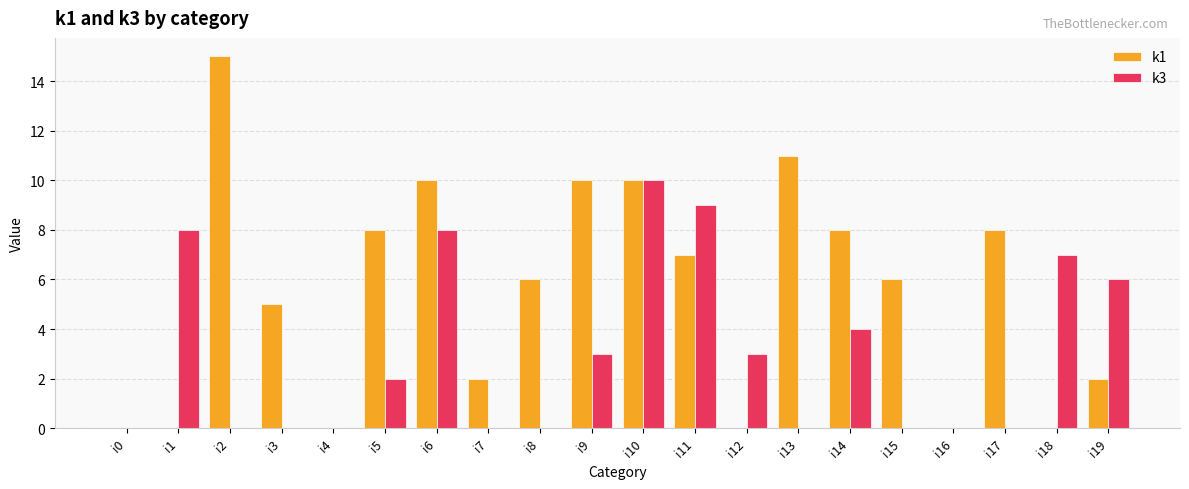

Which series has the largest range (max minus min)?

k1